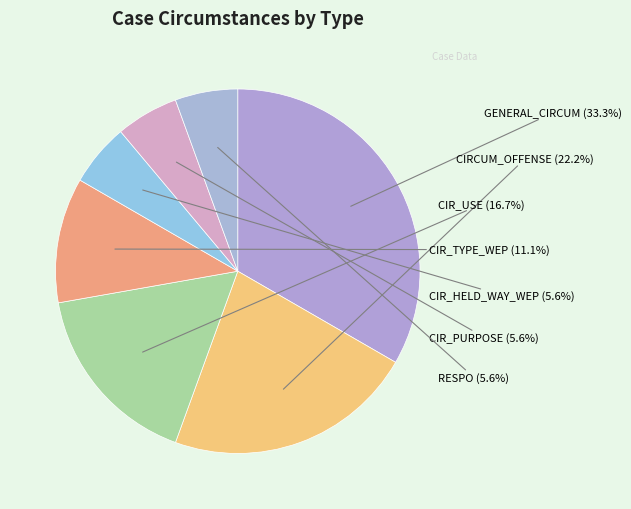

To the nearest percent, what portion does RESPO represent?

6%